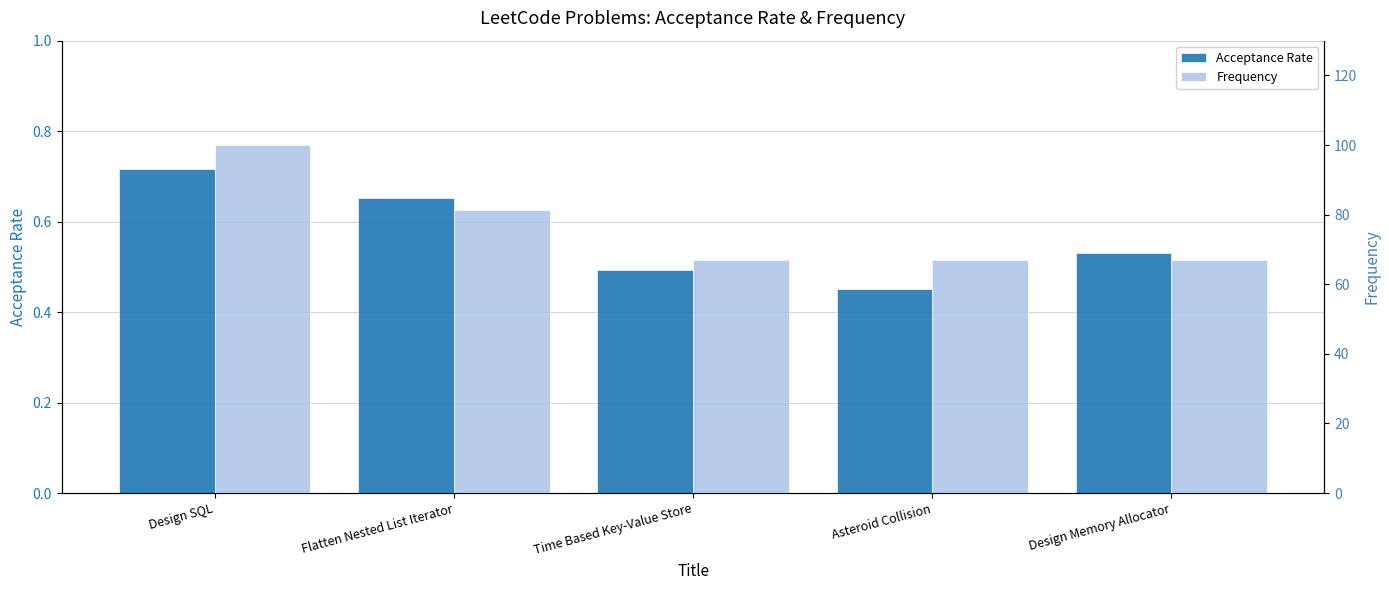

List the series in order of their peak value, lowest first.

Acceptance Rate, Frequency